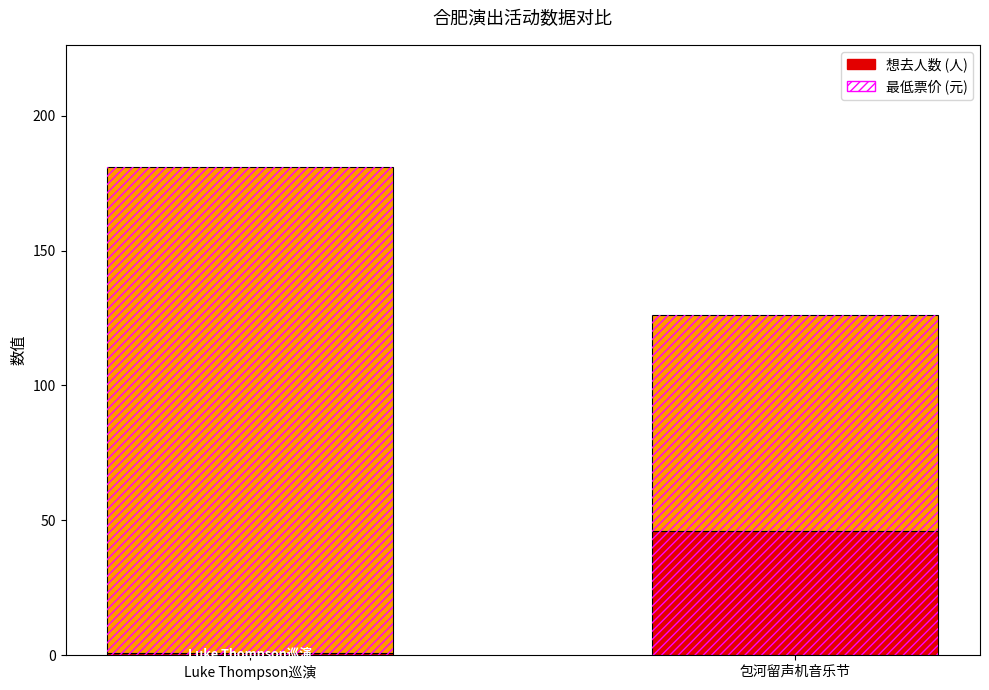

Reading right to left, transcribe all the data shown in this chart.

想去人数: 46	1
最低票价 (元): 80	180